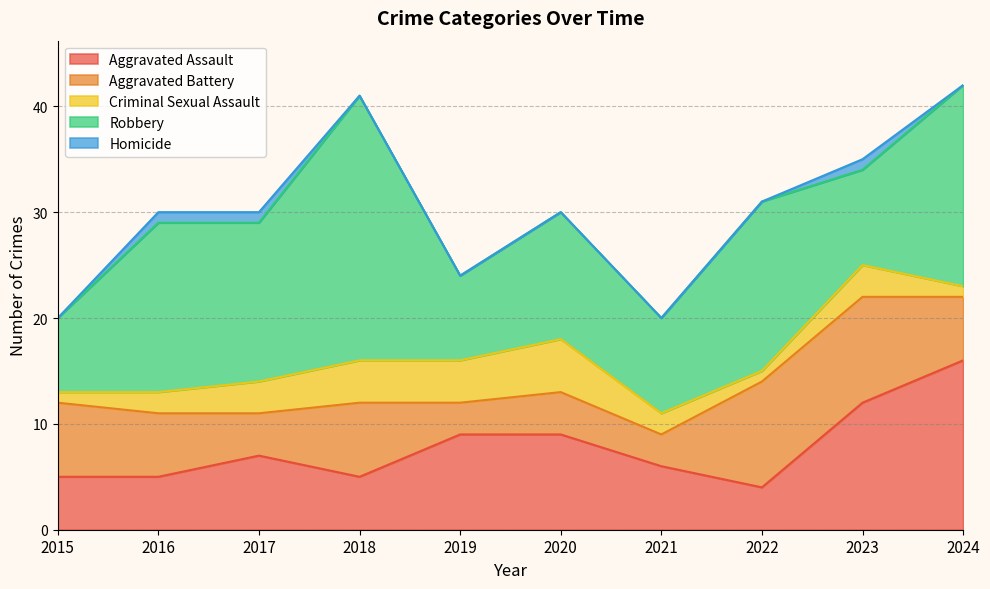

How many intersections are there between Aggravated Battery and Aggravated Assault?

5